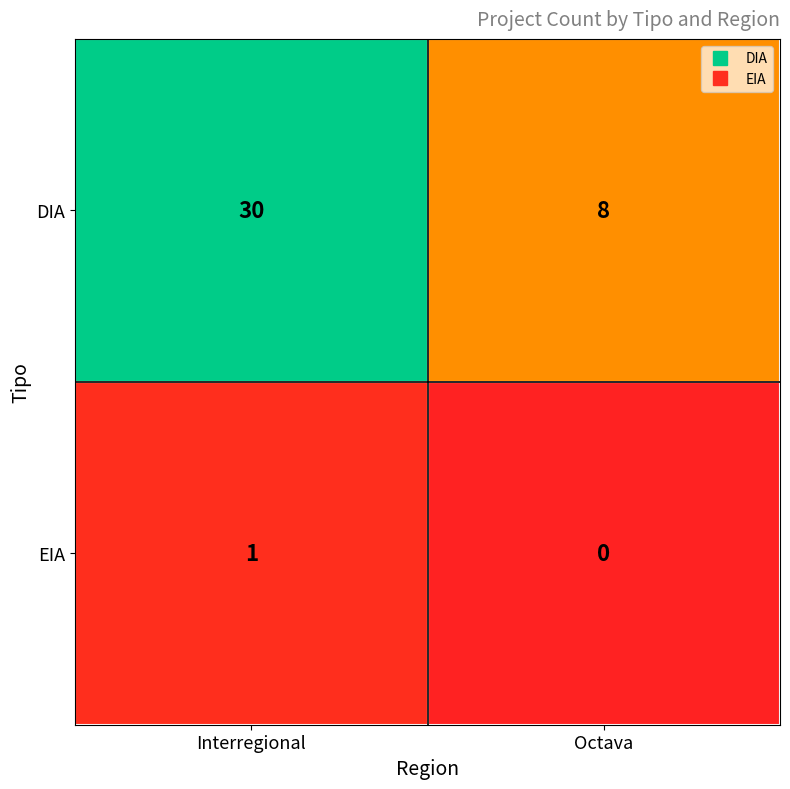

At which category is the sum across all series the highest?

Interregional